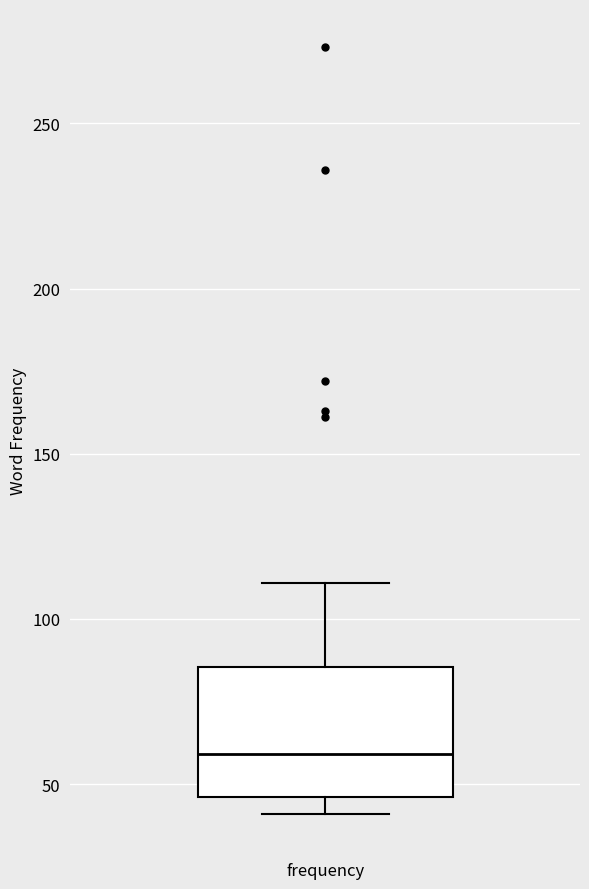

Transcribe this box plot: give where the median line is, the range the box spans, and where the two whiskers end, as read against the y-axis. The values are not printed on the chart, so give them approximately, as read against the axis.

median 60, box 45 to 85, whiskers 40 to 110